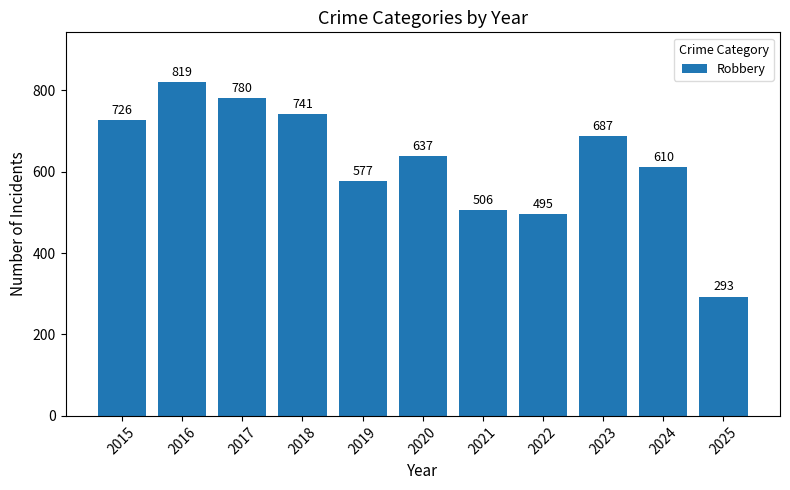

Reading left to right, what are all the values shown in this chart?

2015=726	2016=819	2017=780	2018=741	2019=577	2020=637	2021=506	2022=495	2023=687	2024=610	2025=293